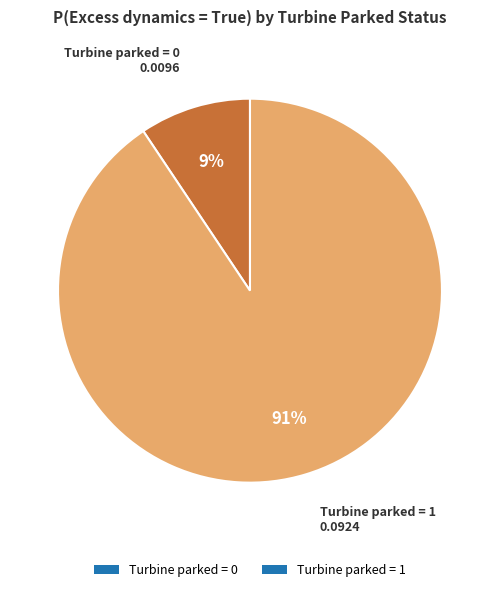

Do Turbine parked = 1 and Turbine parked = 0 together represent more than half of the pie?

Yes